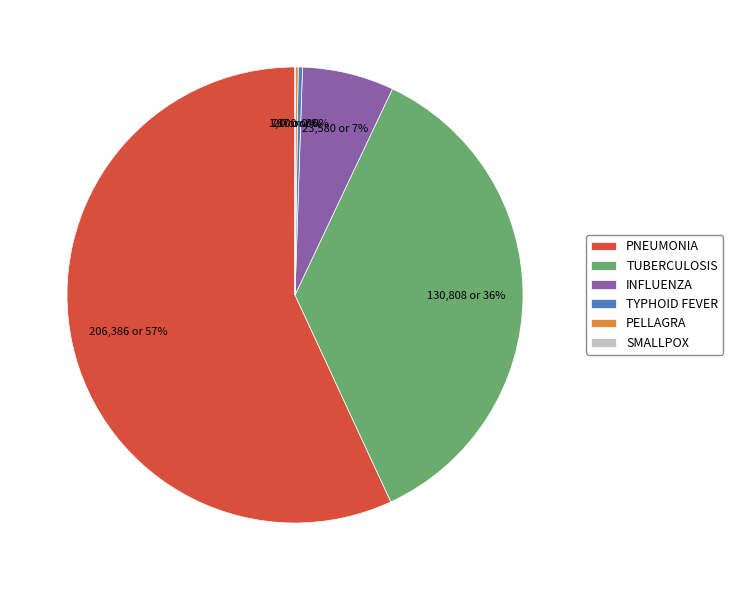

Do TYPHOID FEVER and INFLUENZA together represent more than half of the pie?

No